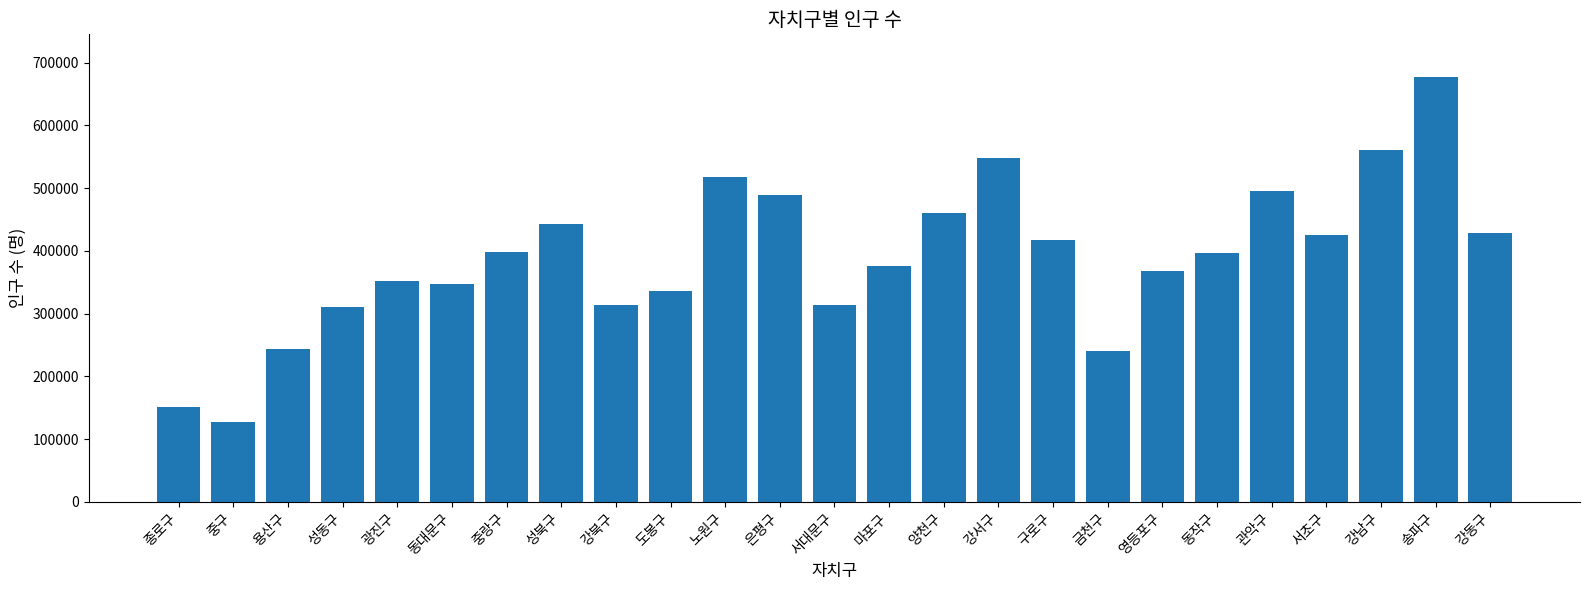

What is the label of the 8th bar from the left?

성북구